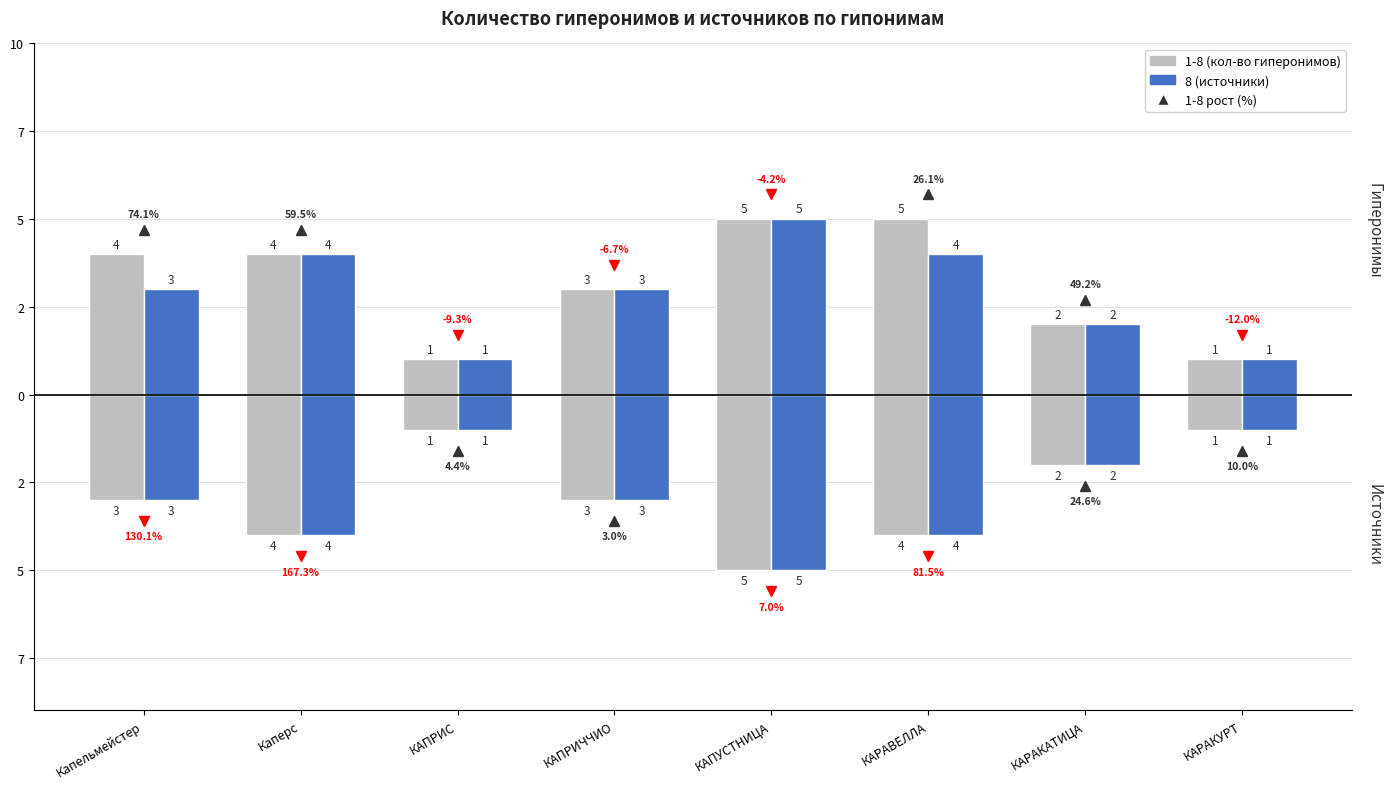

How many data points in 1-8 (кол-во гиперонимов) are above 4?

2